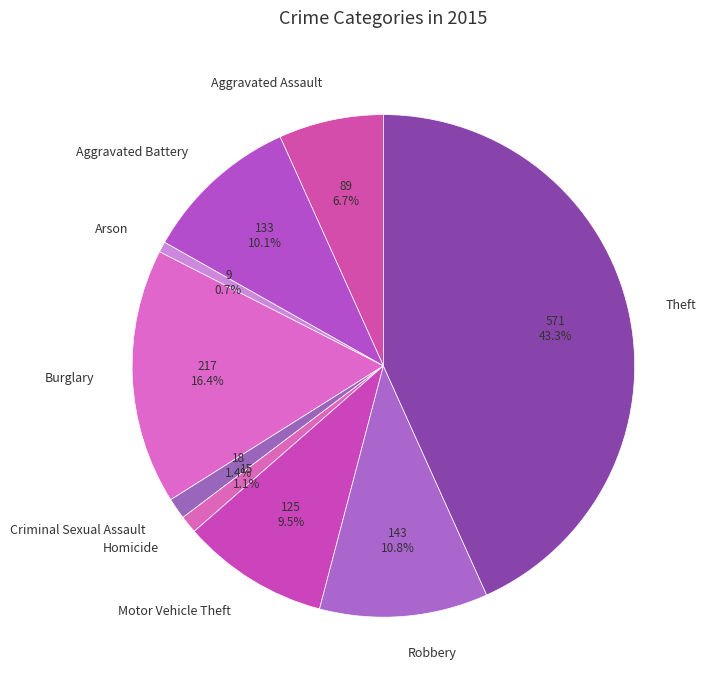

How much of the chart is everything except Aggravated Battery?

89.9%